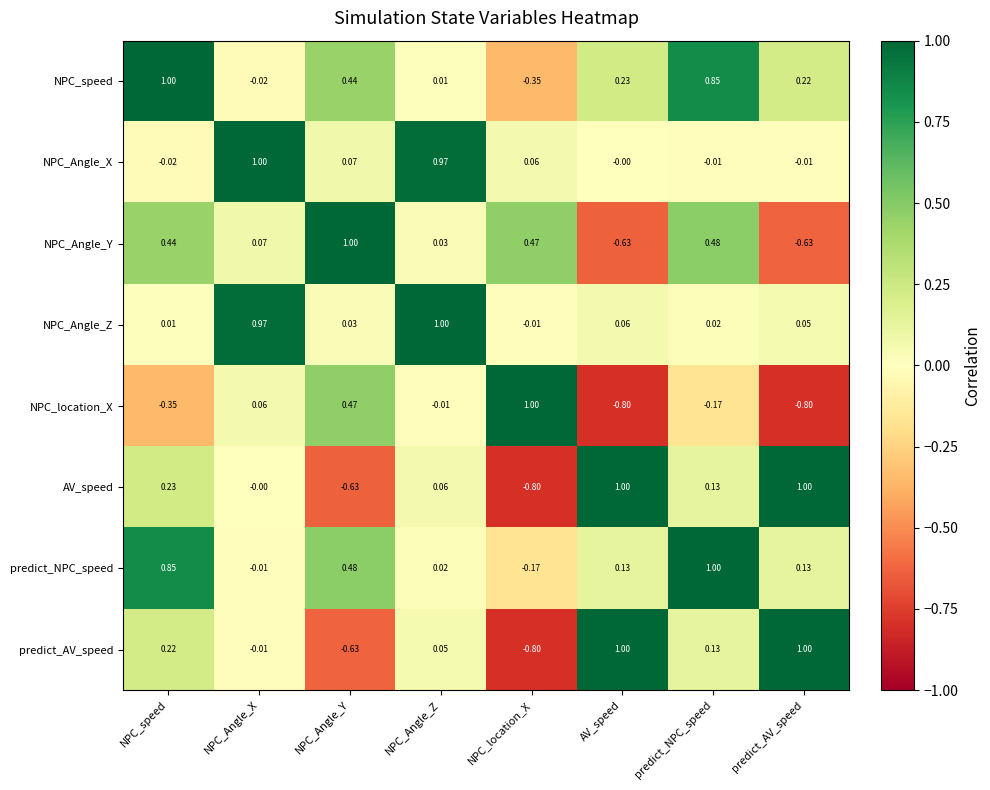

At which label is NPC_speed closest to 0?

NPC_Angle_Z